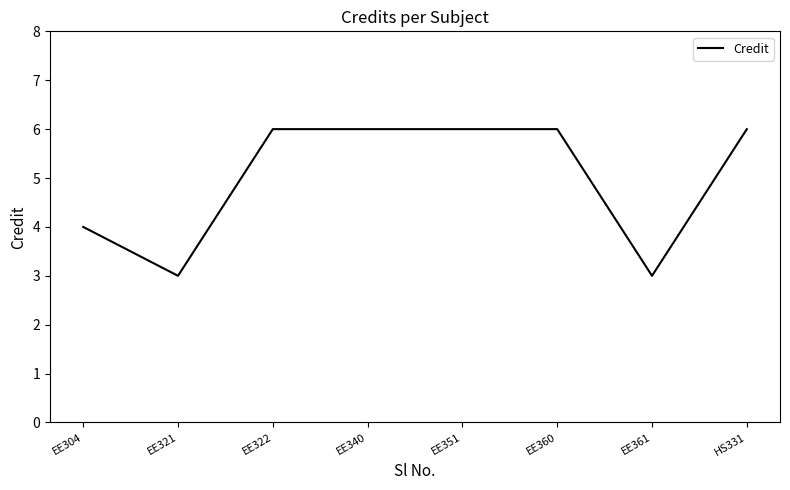

How many series are shown in this chart?

1